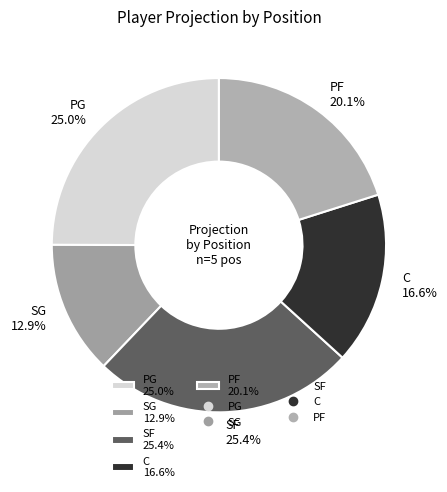

How many slices are in this pie chart?

5